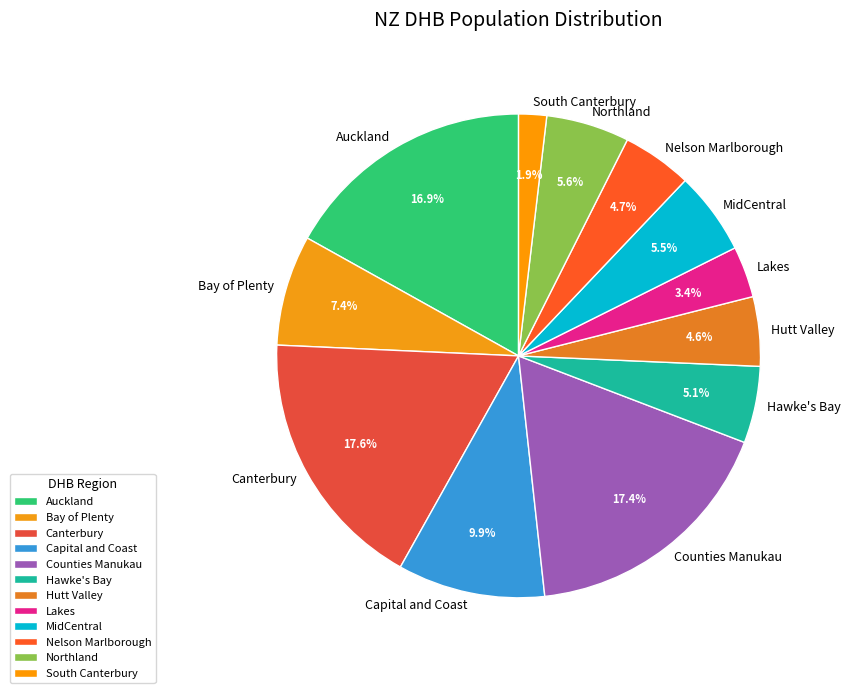

Which category has the smallest portion of the pie?

South Canterbury